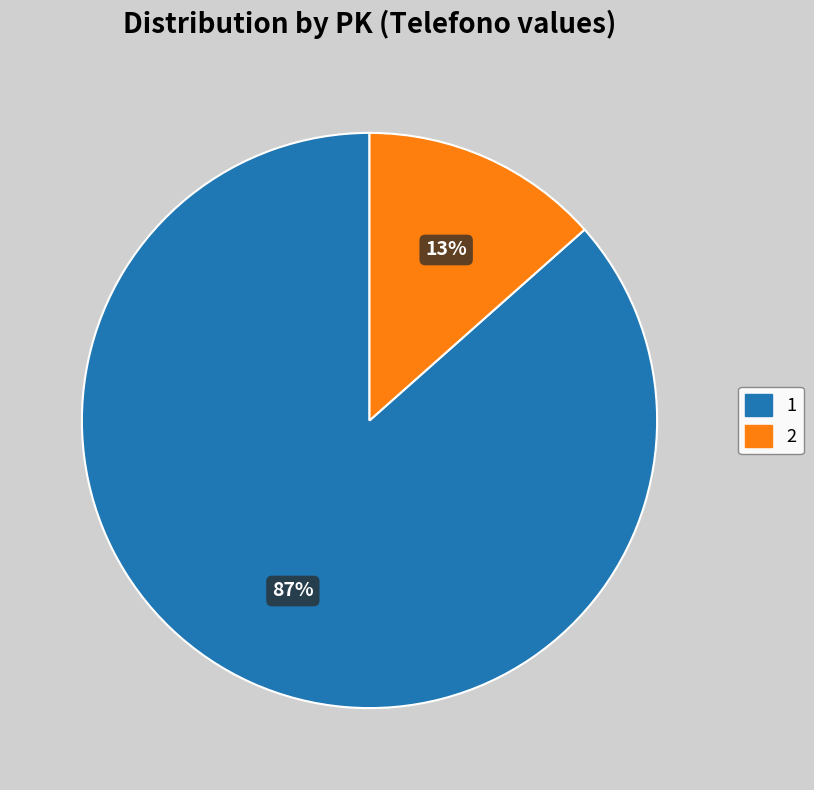

Which category accounts for the majority?

1